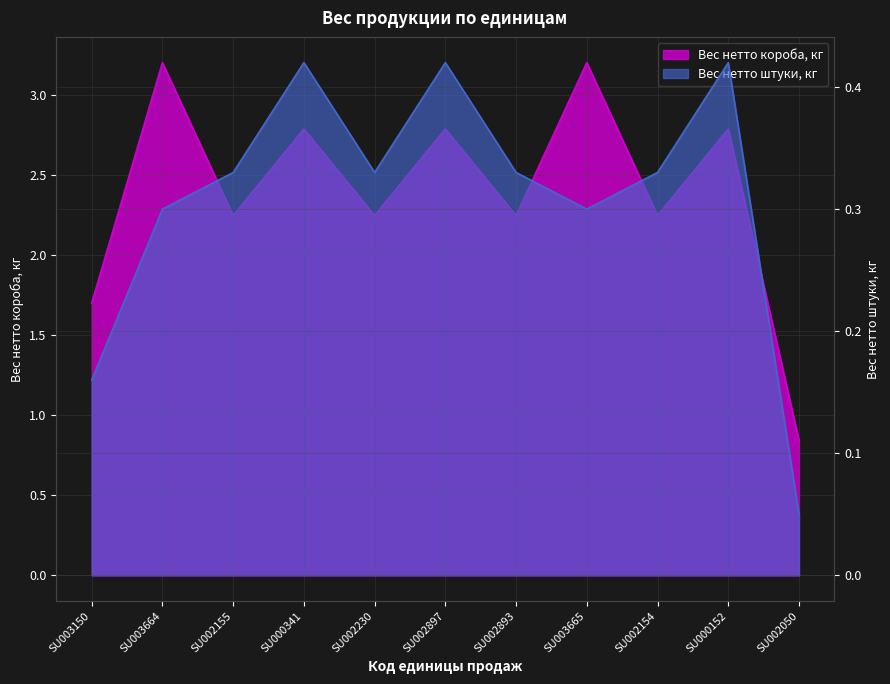

How many values in the Вес нетто короба, кг series are below 2?

2